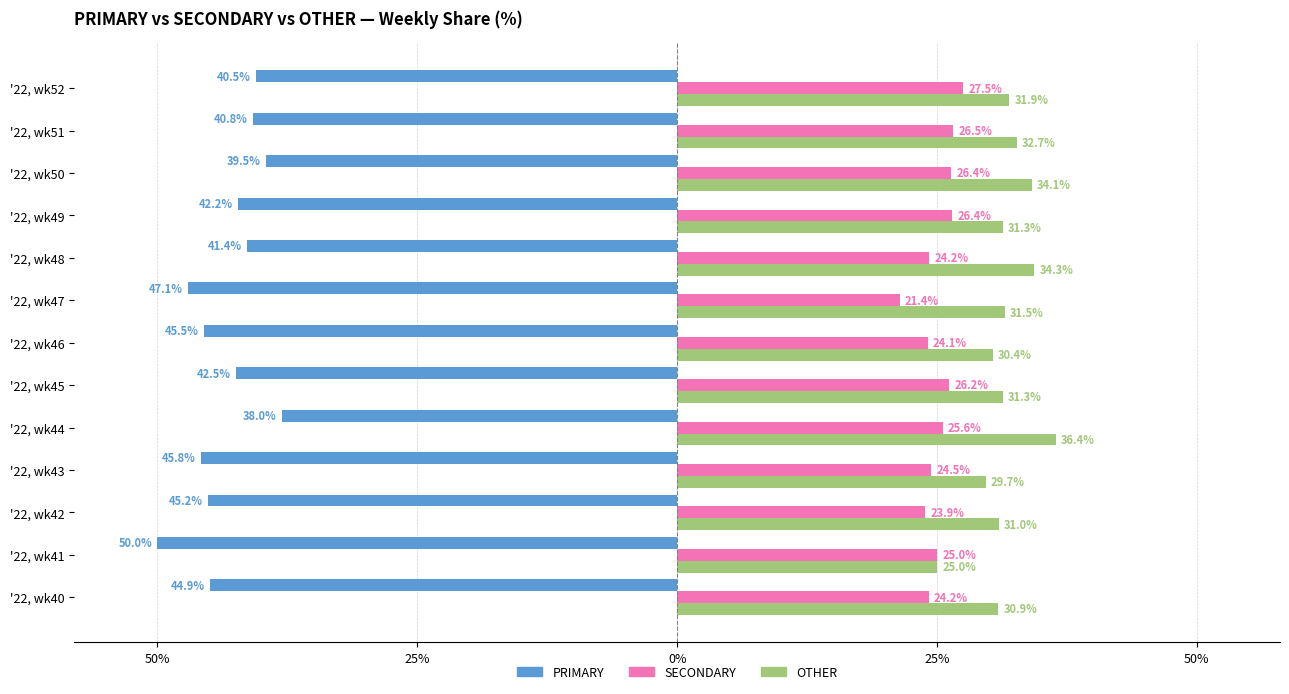

Reading right to left, transcribe all the data shown in this chart.

PRIMARY: -40.5	-40.8	-39.5	-42.2	-41.4	-47.1	-45.5	-42.5	-38.0	-45.8	-45.2	-50.0	-44.9
SECONDARY: 27.5	26.5	26.4	26.4	24.2	21.4	24.1	26.2	25.6	24.5	23.9	25.0	24.2
OTHER: 31.9	32.7	34.1	31.3	34.3	31.5	30.4	31.3	36.4	29.7	31.0	25.0	30.9